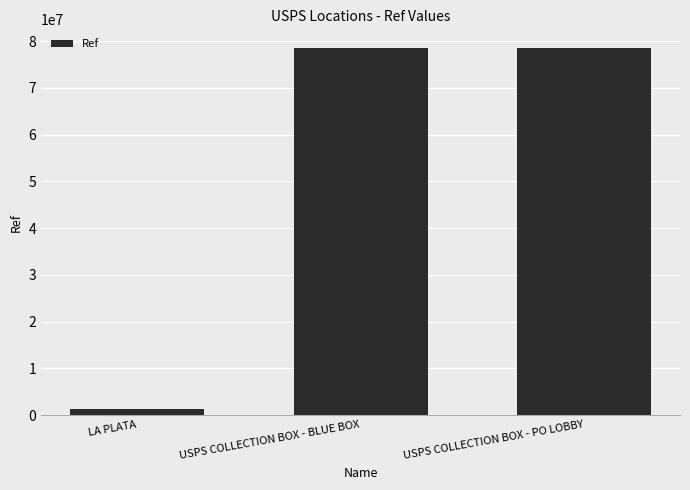

What is the ratio of the value at USPS COLLECTION BOX - PO LOBBY to the value at LA PLATA?

57.4